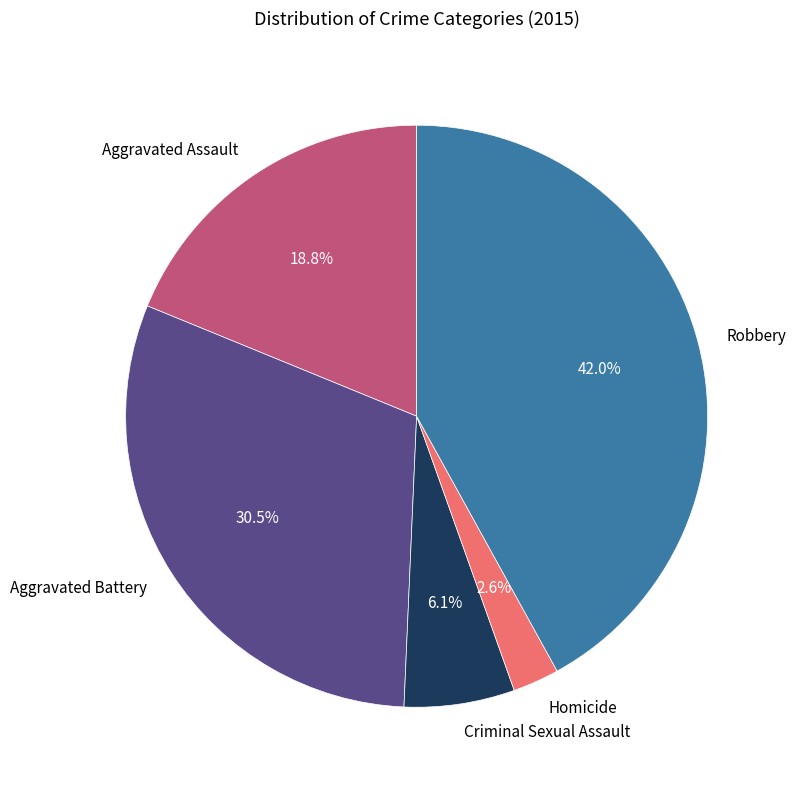

Which category has the smallest portion of the pie?

Homicide